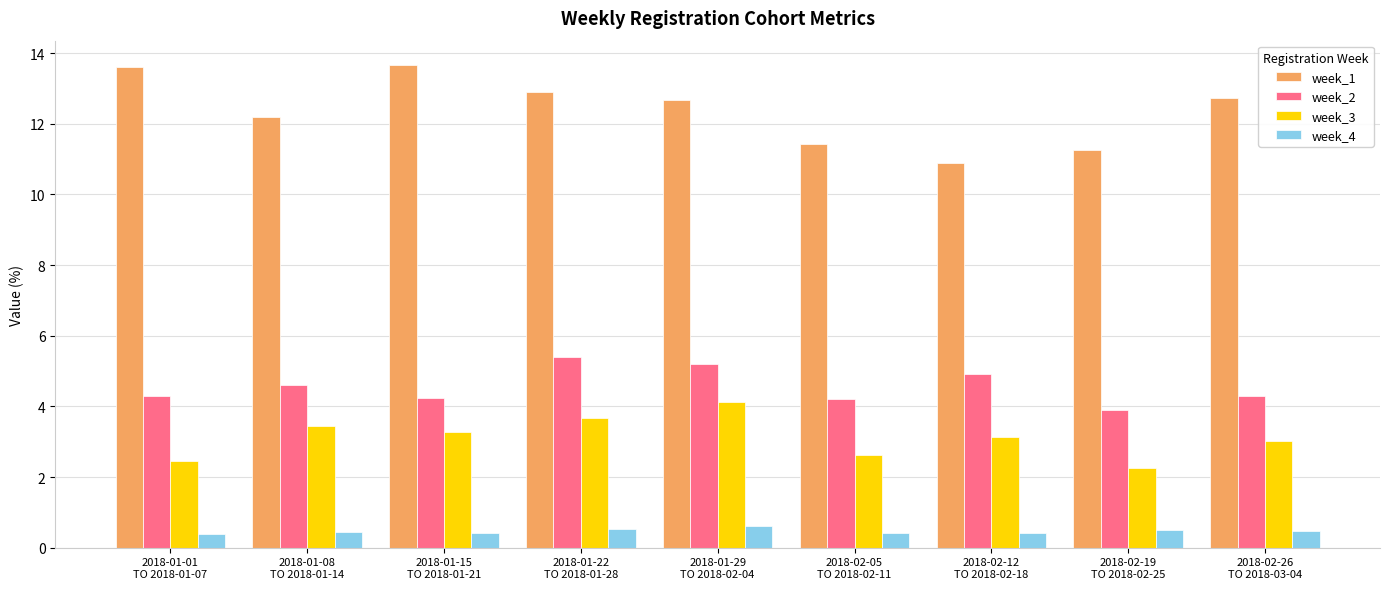

Which series has the largest total across all categories?

week_1